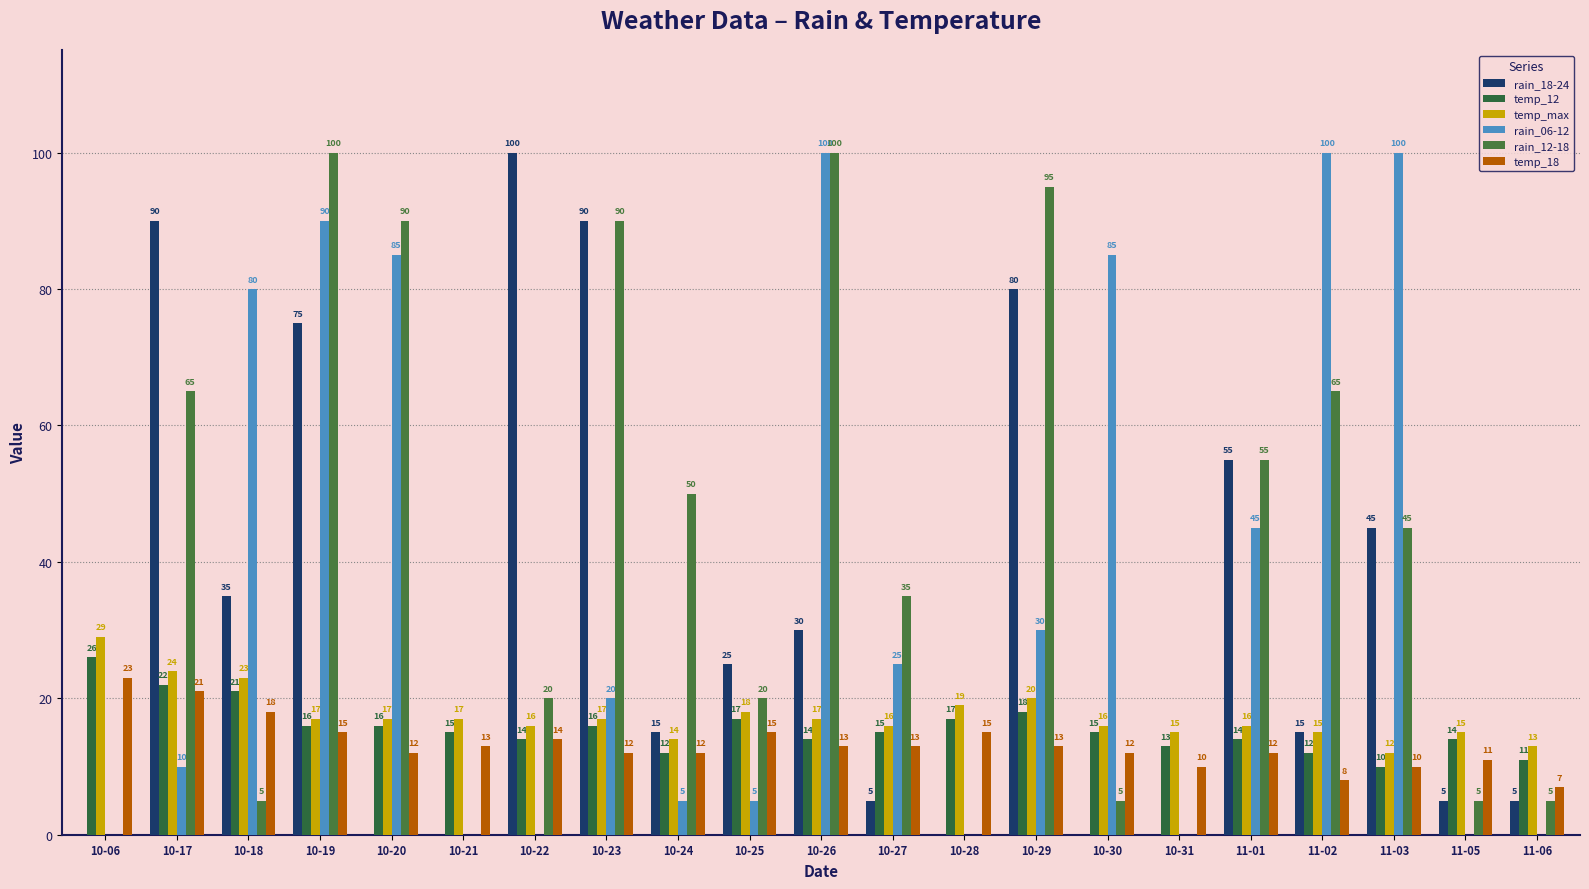

What is the difference between the second highest and minimum values in the rain_12-18 series?

100